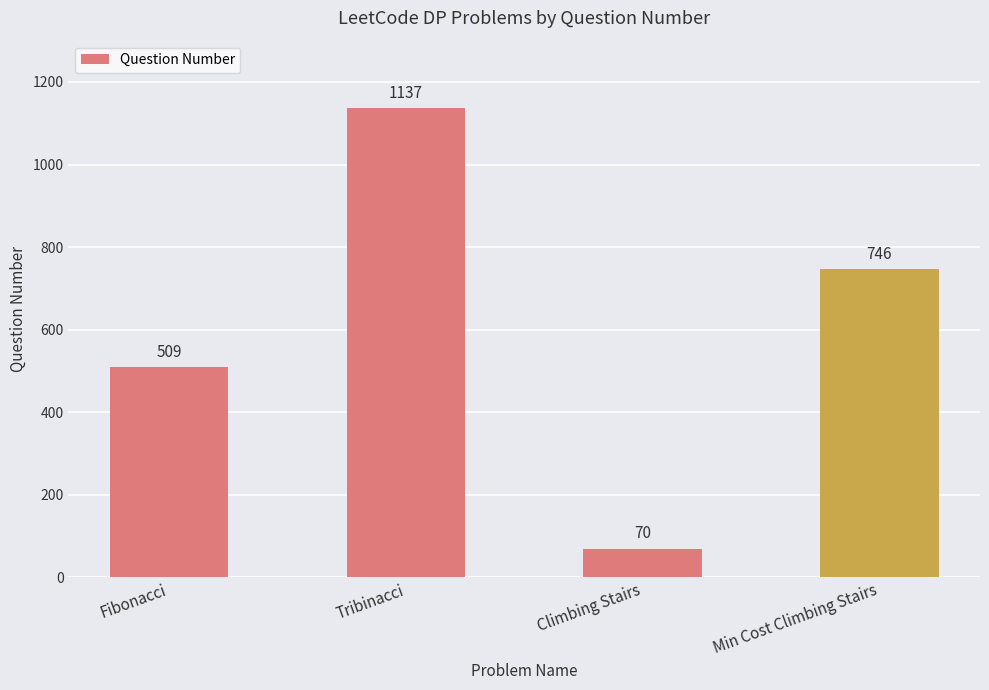

What is the average value?

616